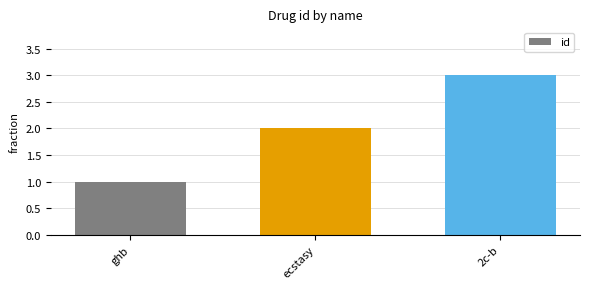

Which has a higher value, ghb or ecstasy?

ecstasy